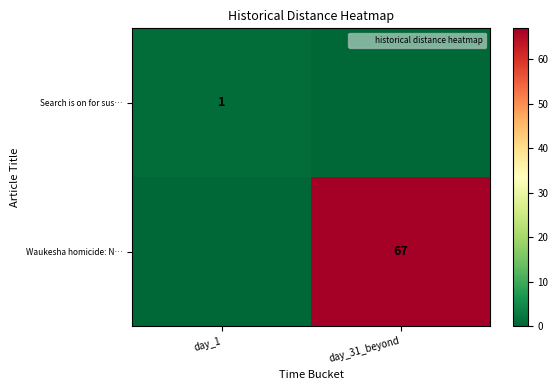

The value of Waukesha homicide: N… at day_31_beyond is 67. True or false?

True